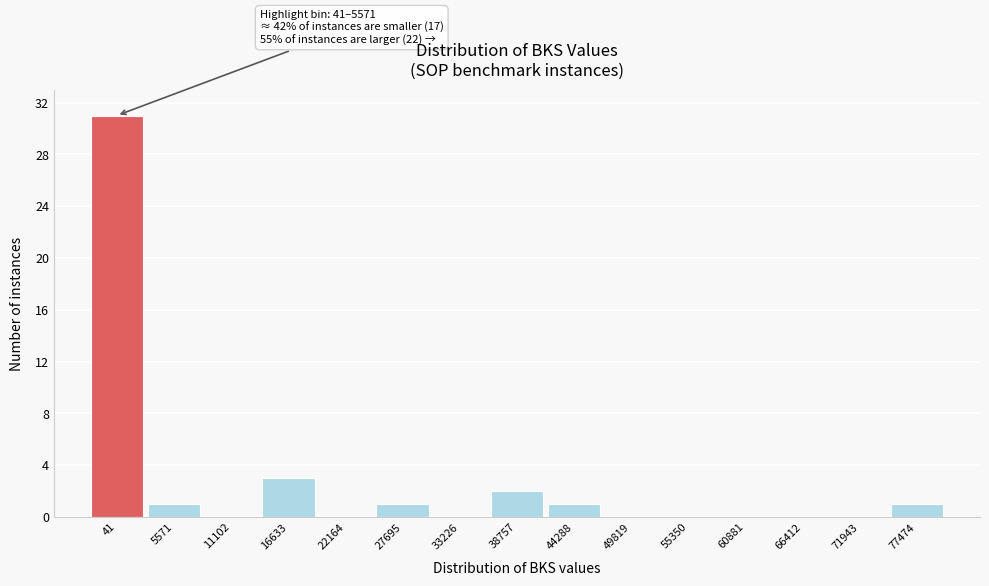

Reading left to right, transcribe all the data shown in this chart.

41=31	5571=1	11102=0	16633=3	22164=0	27695=1	33226=0	38757=2	44288=1	49819=0	55350=0	60881=0	66412=0	71943=0	77474=1